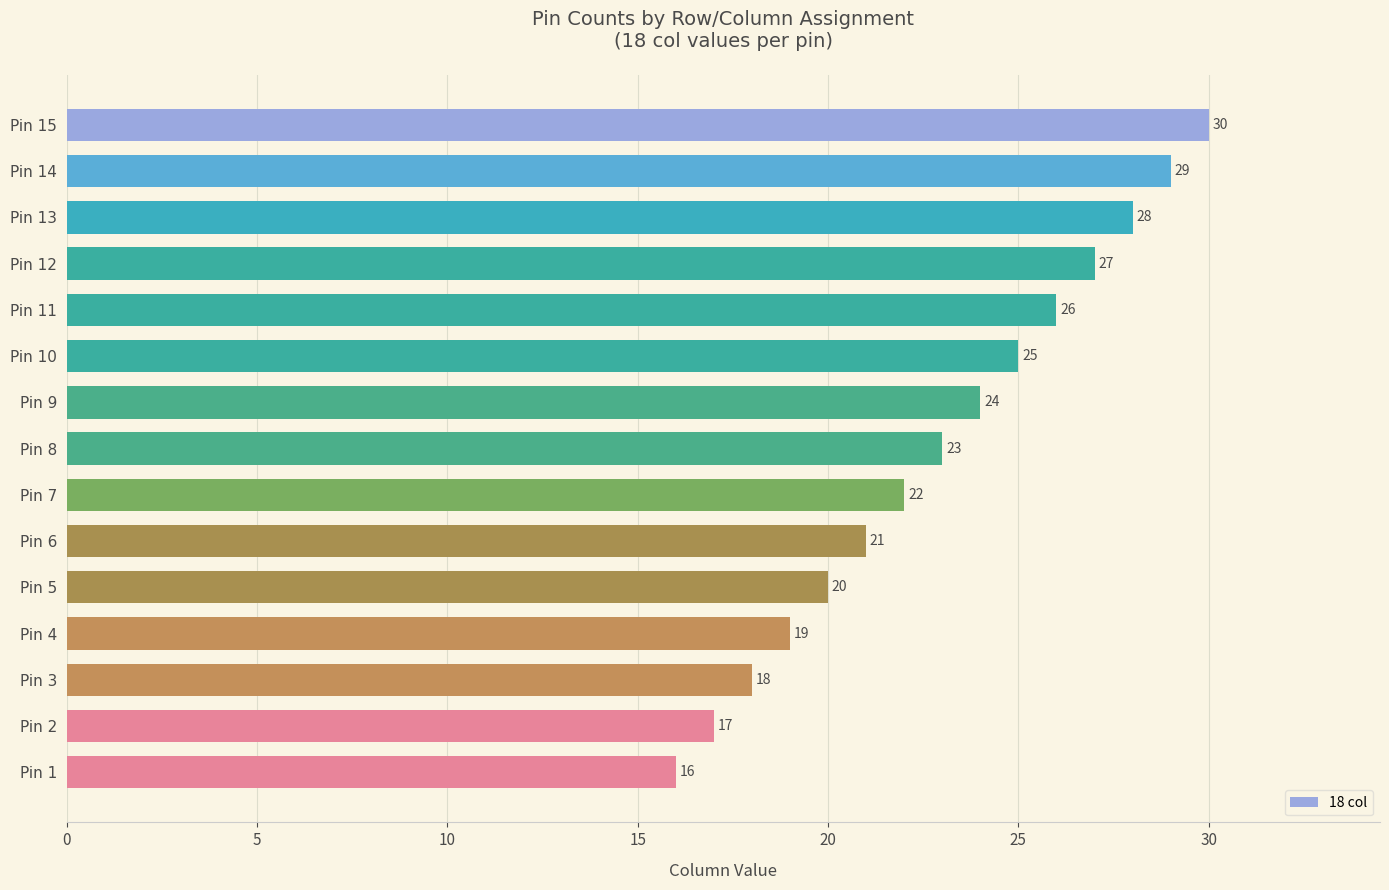

Are the bars grouped side by side (vs. stacked)?

No